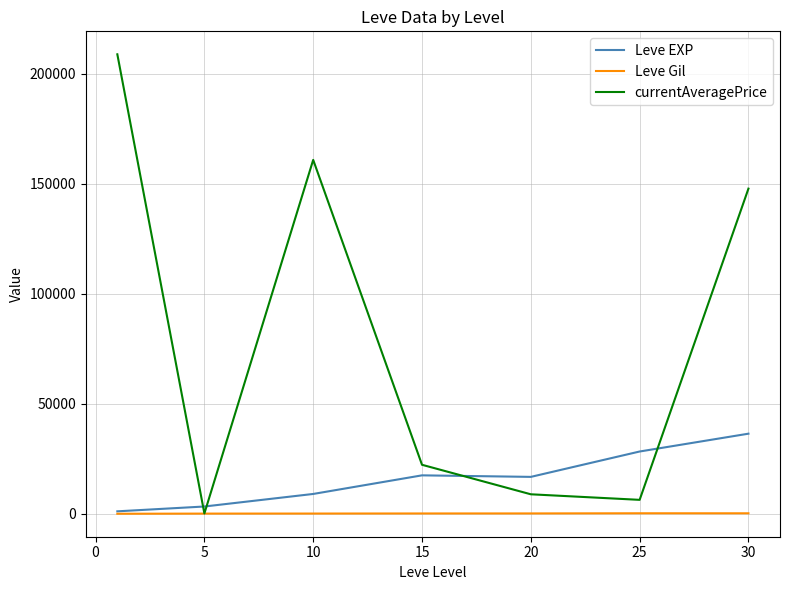

Which series has the largest total across all categories?

currentAveragePrice